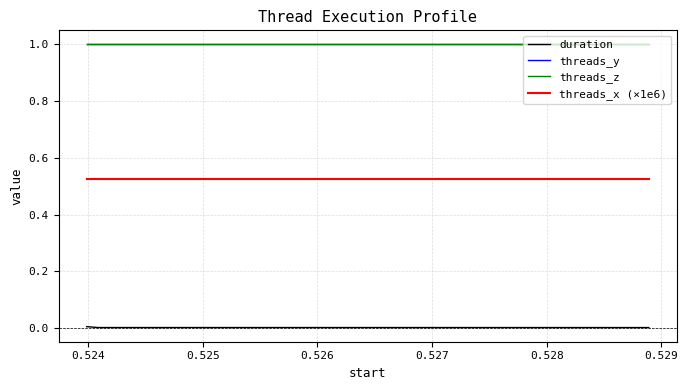

Which series has the largest range (max minus min)?

duration